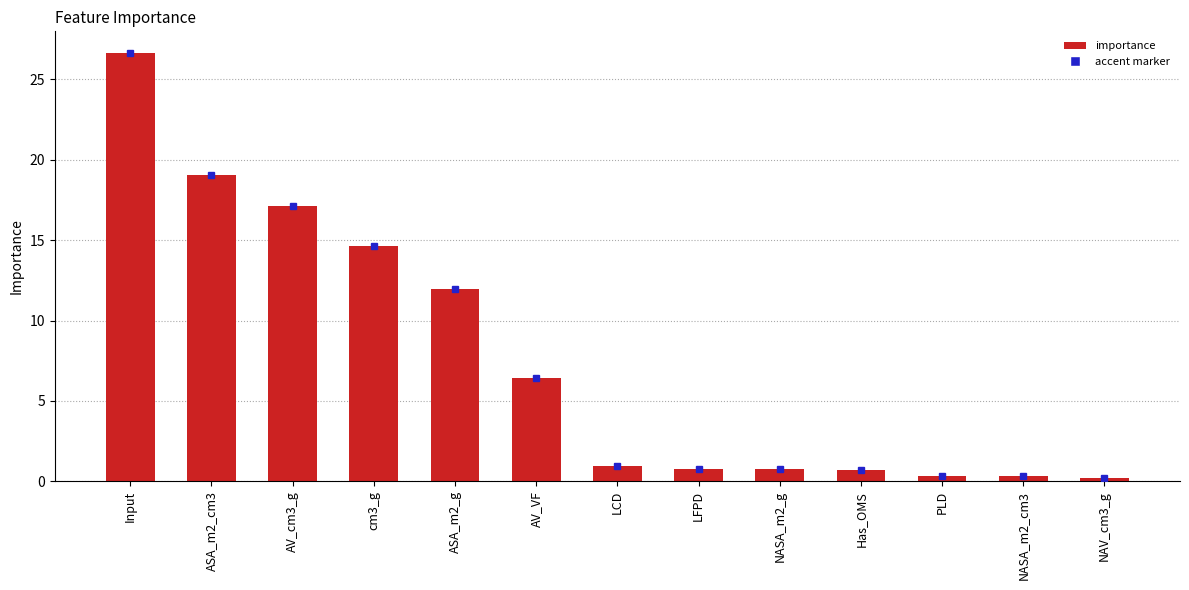

What is the sum of all values?

100.0